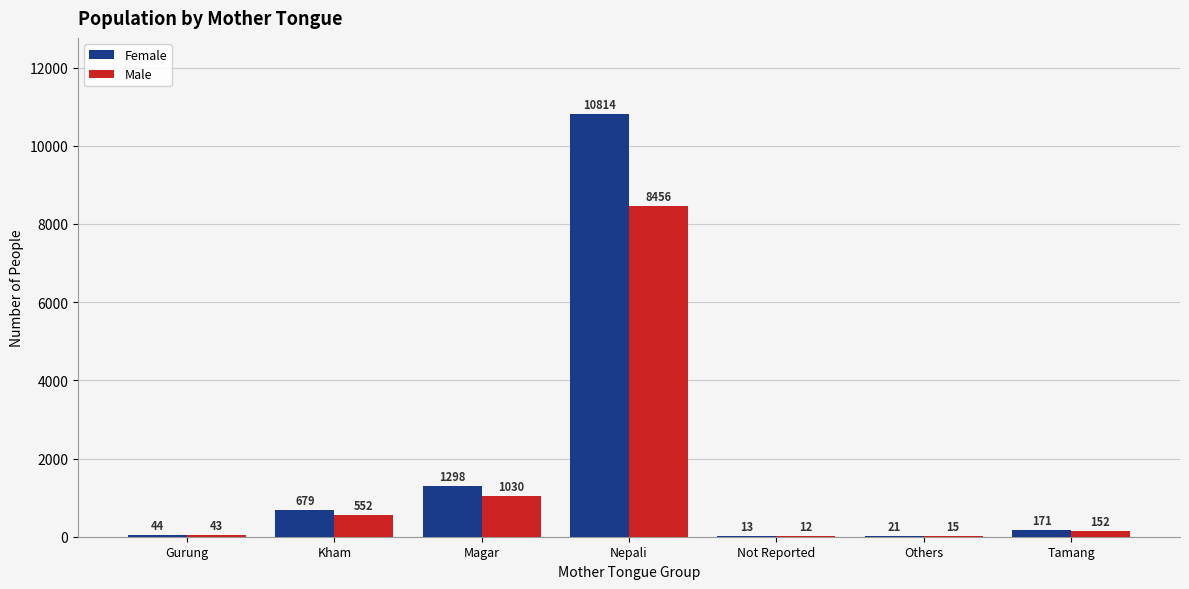

Reading right to left, transcribe all the data shown in this chart.

Female: Tamang=171	Others=21	Not Reported=13	Nepali=10814	Magar=1298	Kham=679	Gurung=44
Male: Tamang=152	Others=15	Not Reported=12	Nepali=8456	Magar=1030	Kham=552	Gurung=43